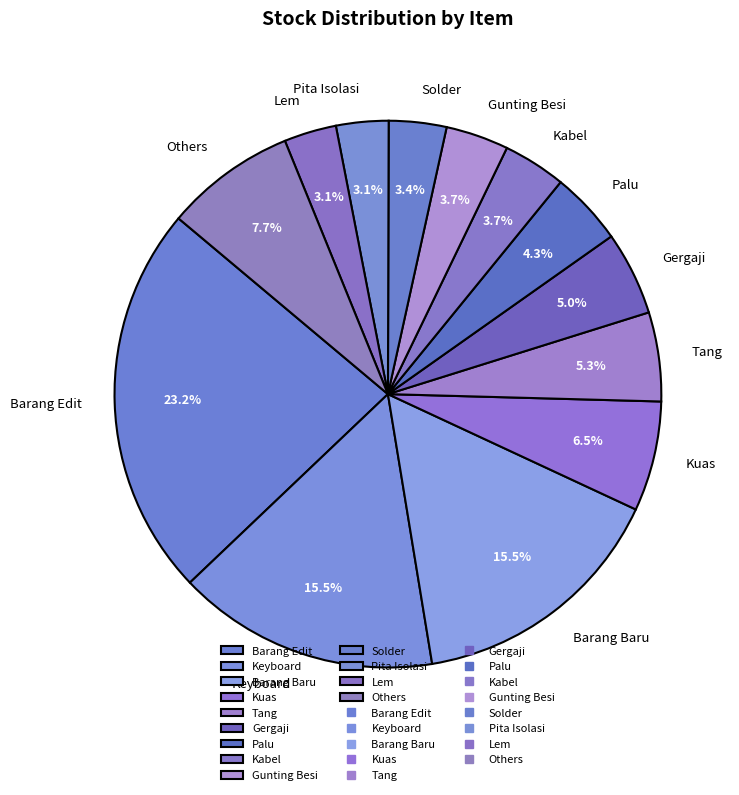

Does Keyboard account for over 50% of the chart?

No